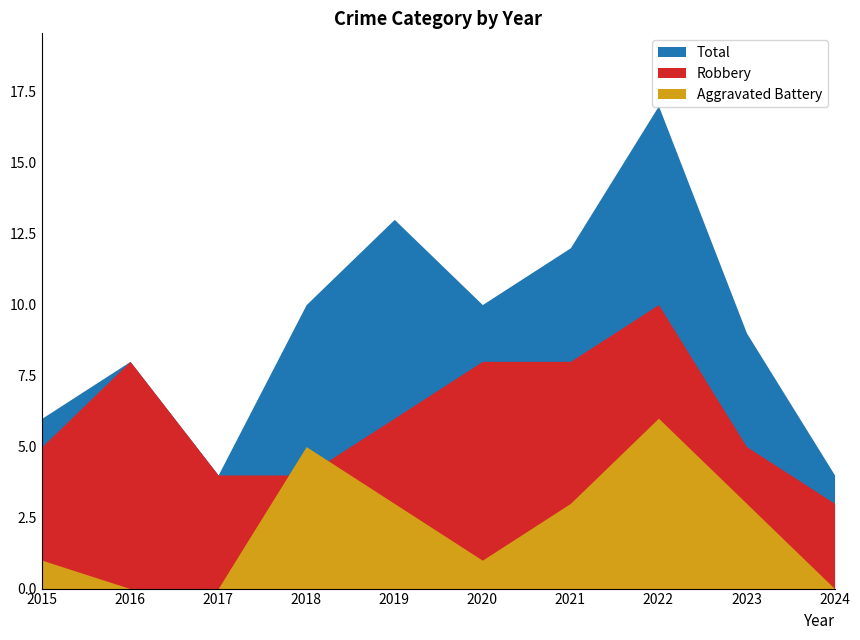

Reading right to left, list all the values displayed in this chart.

Total: 2024=4	2023=9	2022=17	2021=12	2020=10	2019=13	2018=10	2017=4	2016=8	2015=6
Robbery: 2024=3	2023=5	2022=10	2021=8	2020=8	2019=6	2018=4	2017=4	2016=8	2015=5
Aggravated Battery: 2024=0	2023=3	2022=6	2021=3	2020=1	2019=3	2018=5	2017=0	2016=0	2015=1